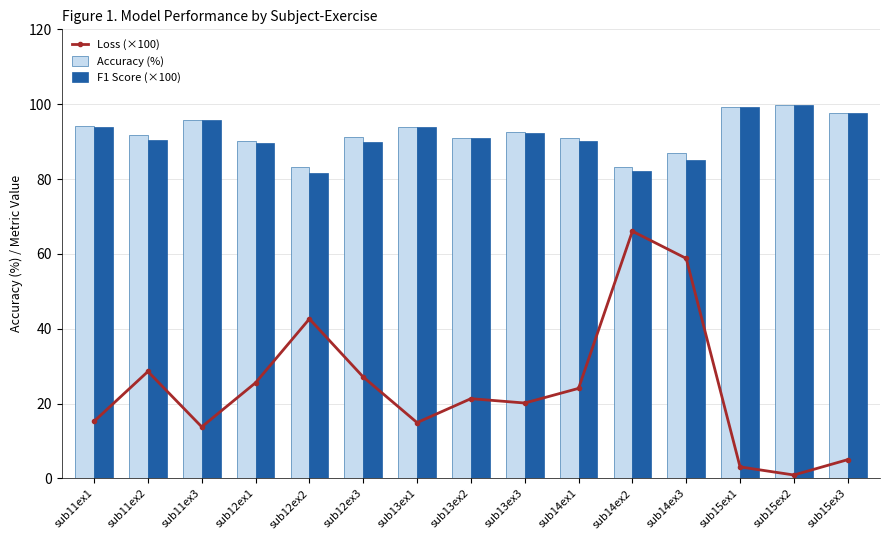

How many distinct data groups are displayed?

3